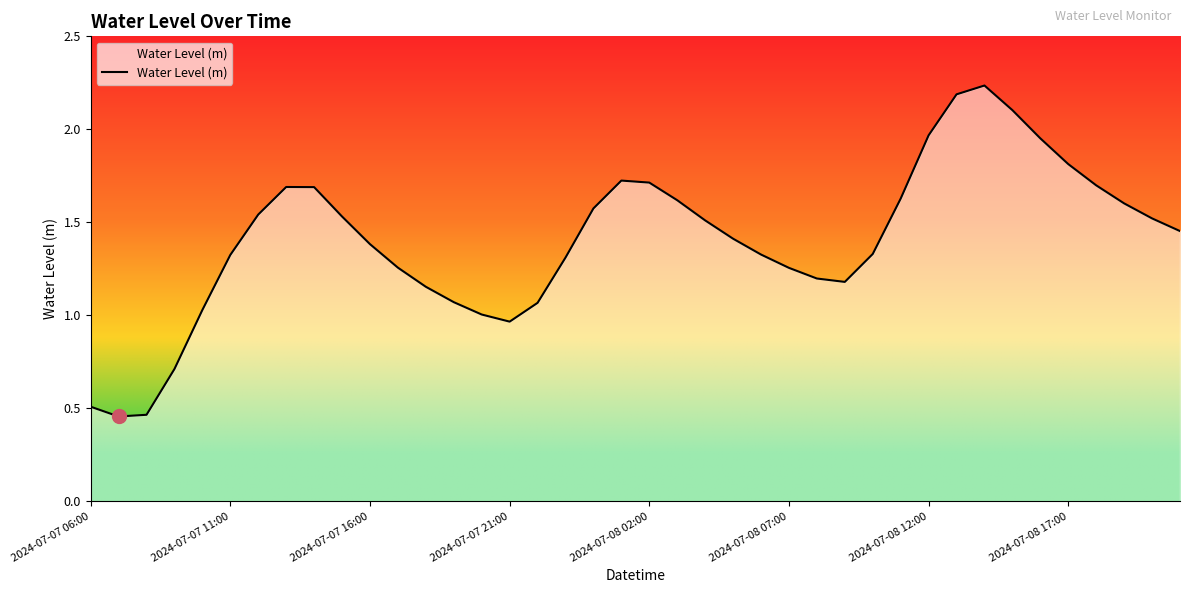

What is the difference between the maximum and minimum values?

1.8